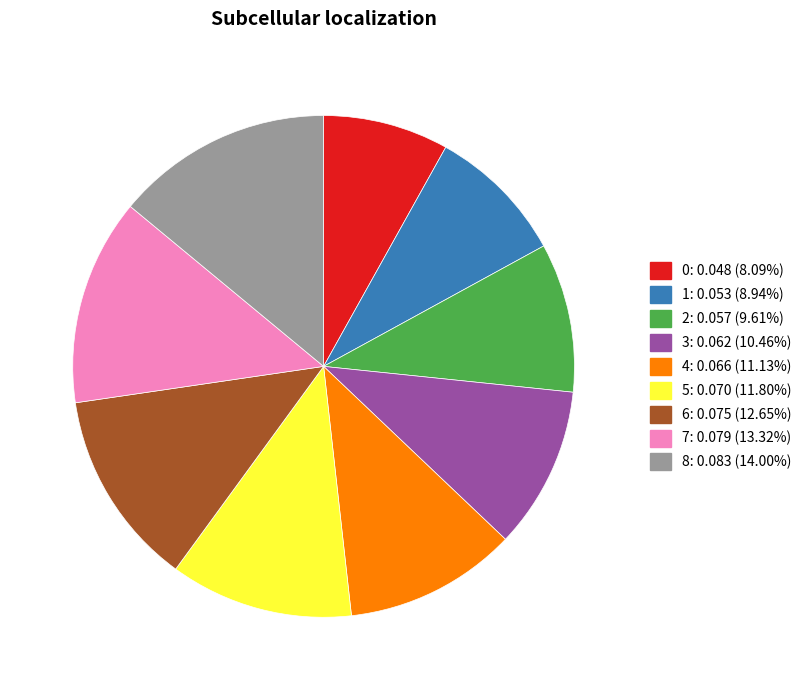

Combined, do 5: 0.070 (11.80%) and 6: 0.075 (12.65%) account for over 50%?

No